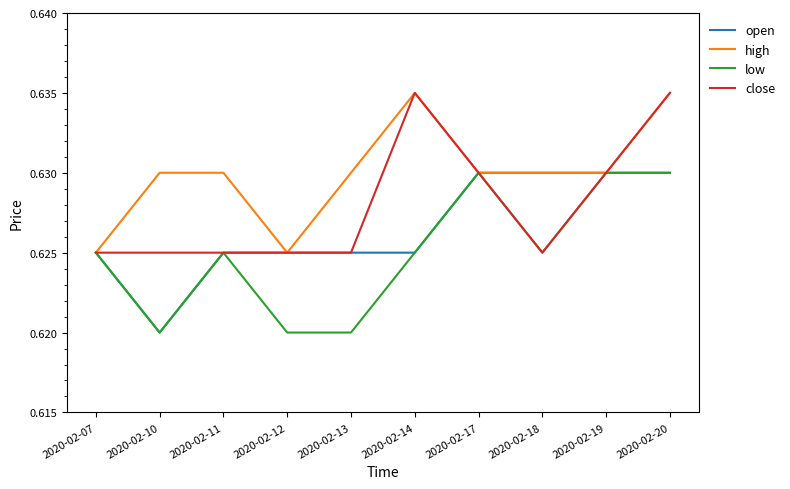

Which series changed the most between 2020-02-12 and 2020-02-19?

low